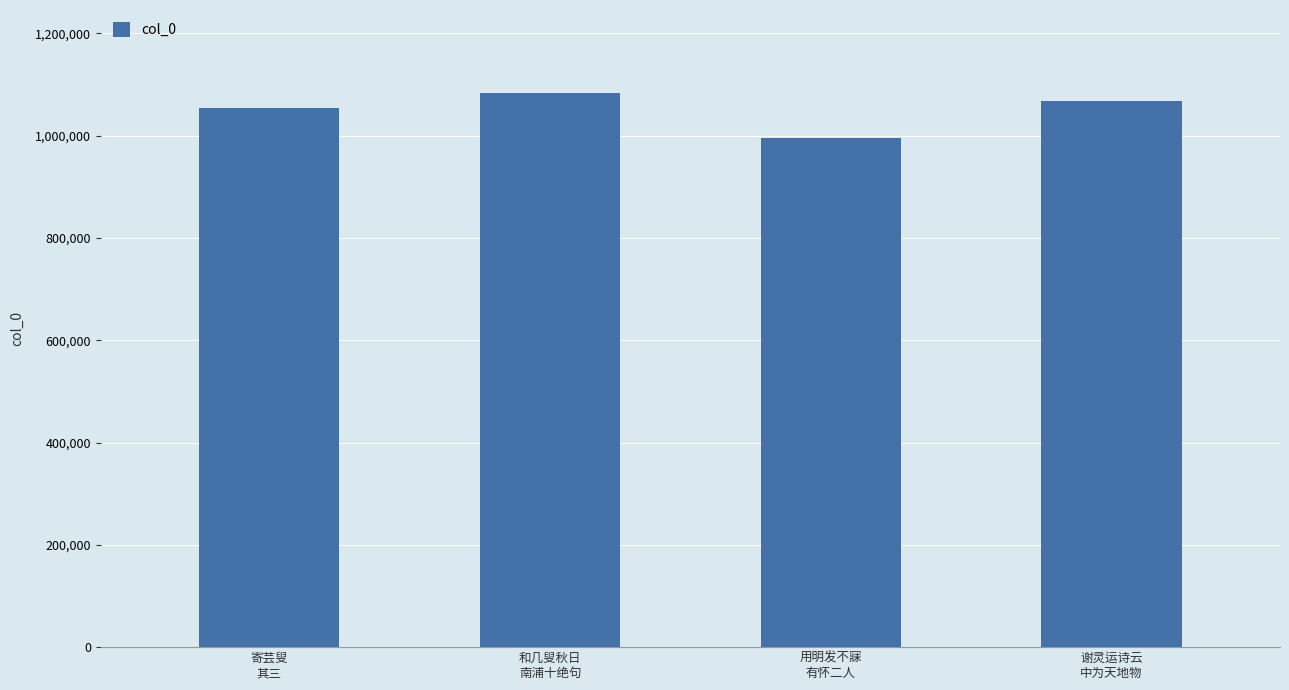

Reading right to left, transcribe all the data shown in this chart.

1067808	996490	1083324	1054453